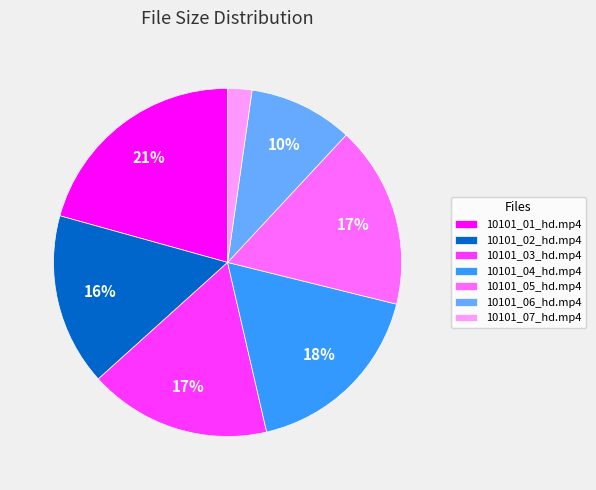

To the nearest percent, what portion does 10101_07_hd.mp4 represent?

2%